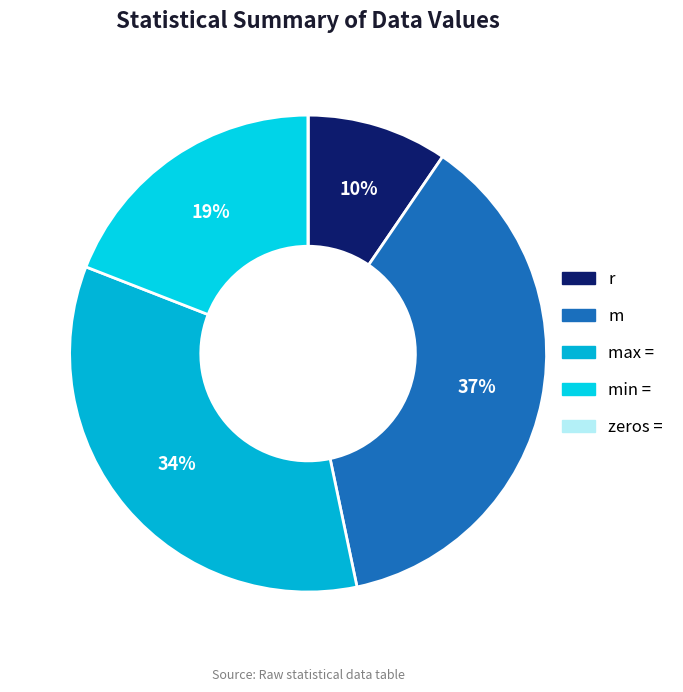

To the nearest percent, what is the combined percentage of m and min =?

56%